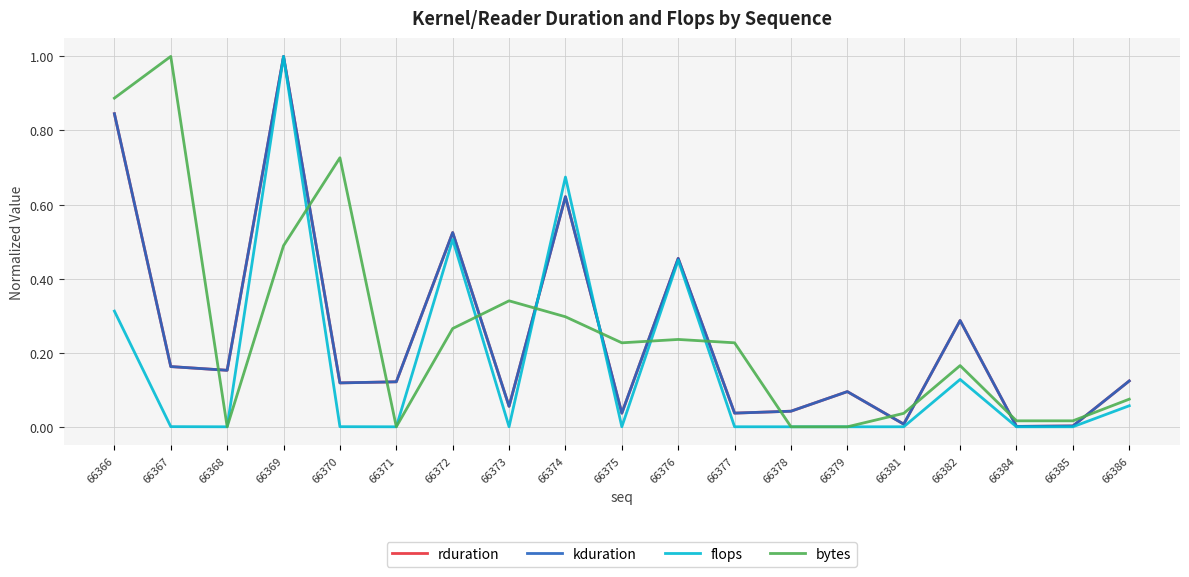

At how many categories does at least one series exceed 0?

19